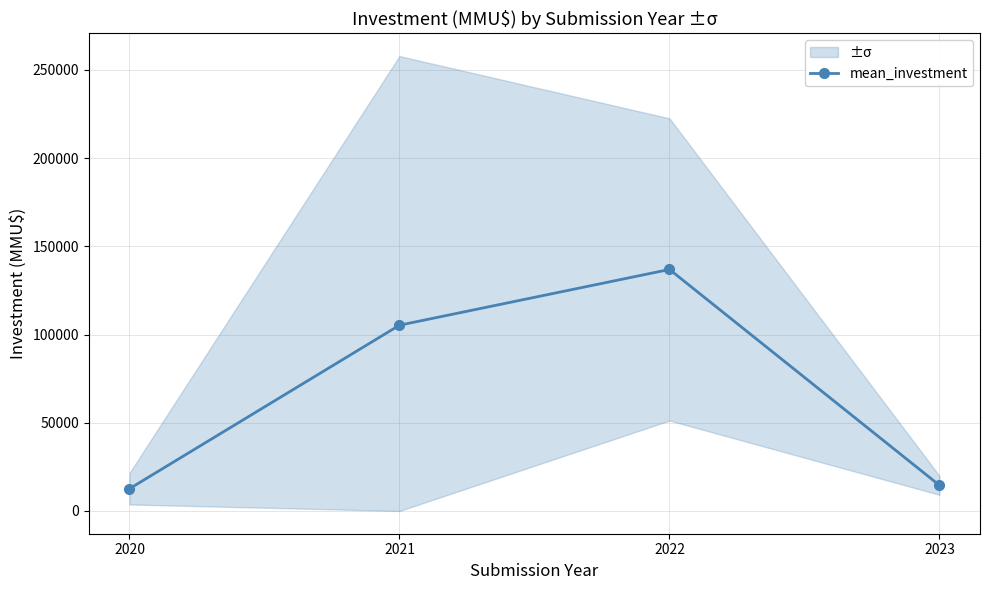

Reading left to right, list all the values displayed in this chart.

2020=12616.9	2021=105289.6	2022=136884.7	2023=14527.0